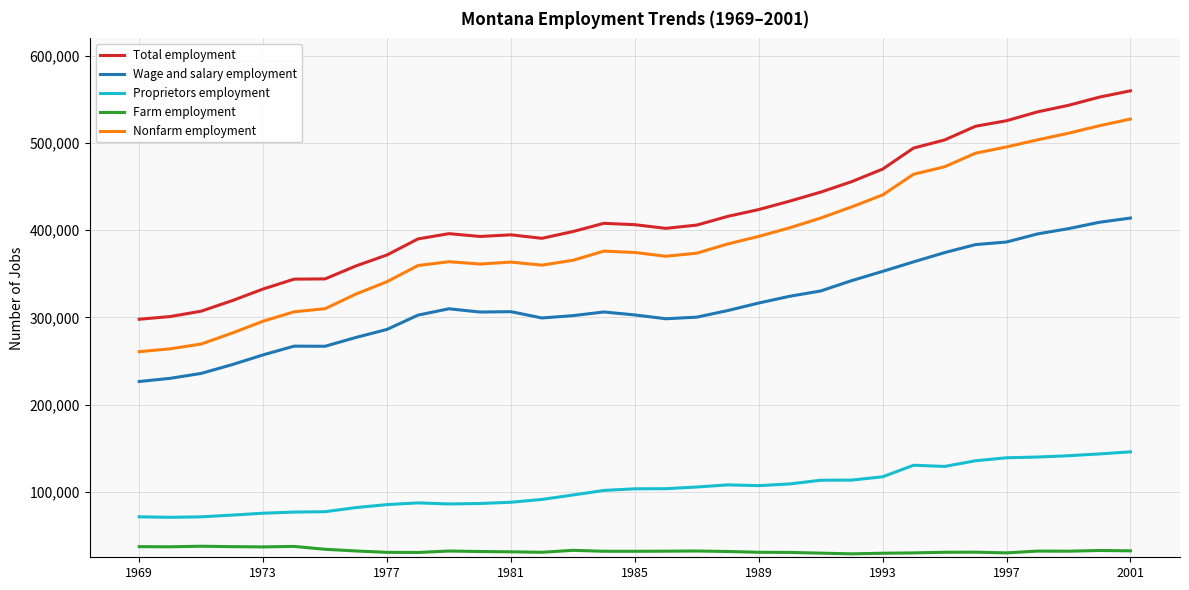

Which series has the widest spread of values?

Nonfarm employment